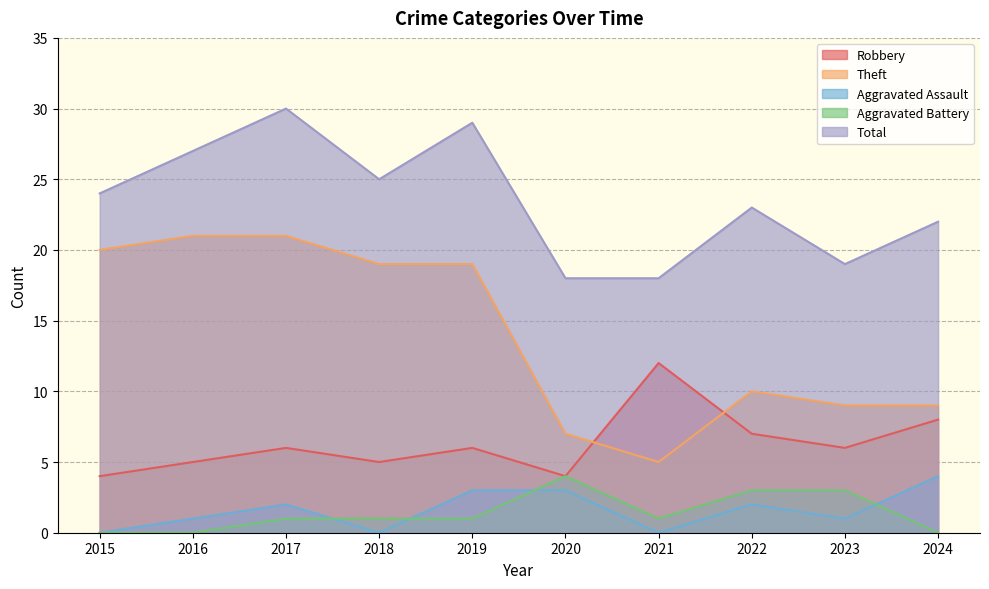

Which series changed the most between 2021 and 2022?

Robbery